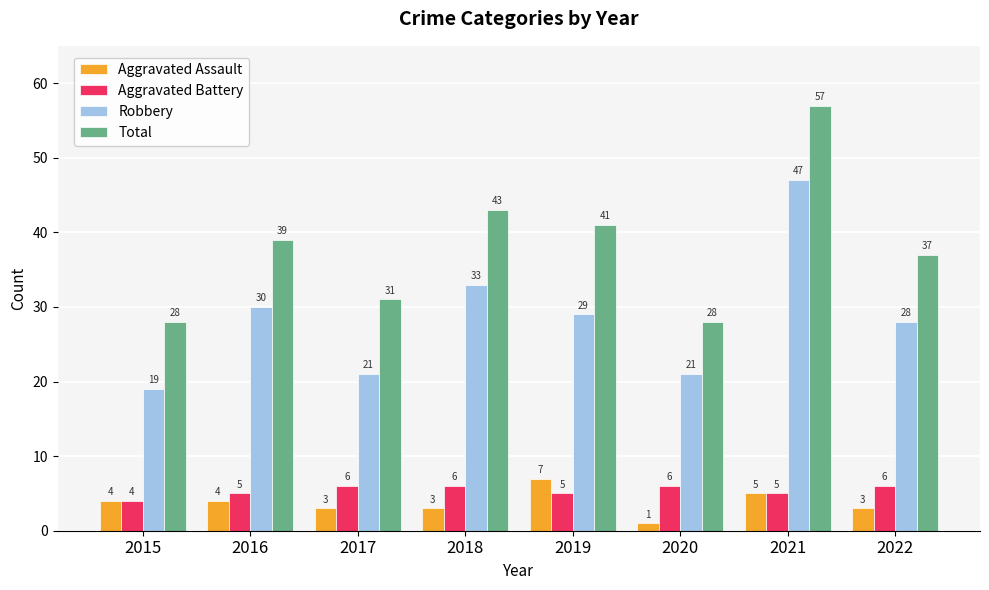

How many Aggravated Battery values are between 5 and 6?

7